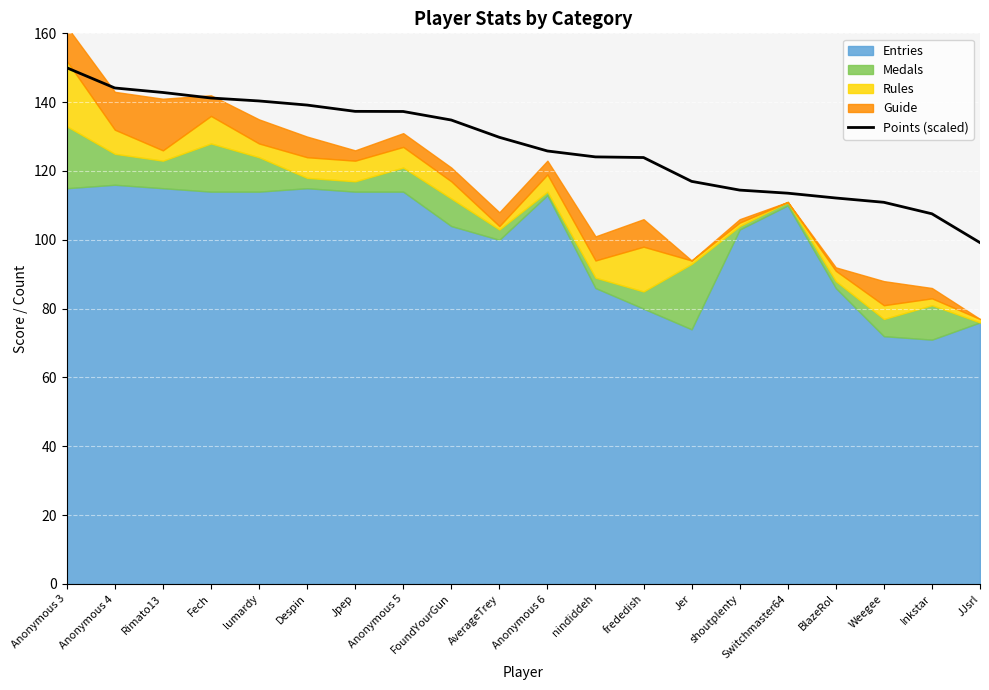

What value does the data have at AverageTrey?

129.8